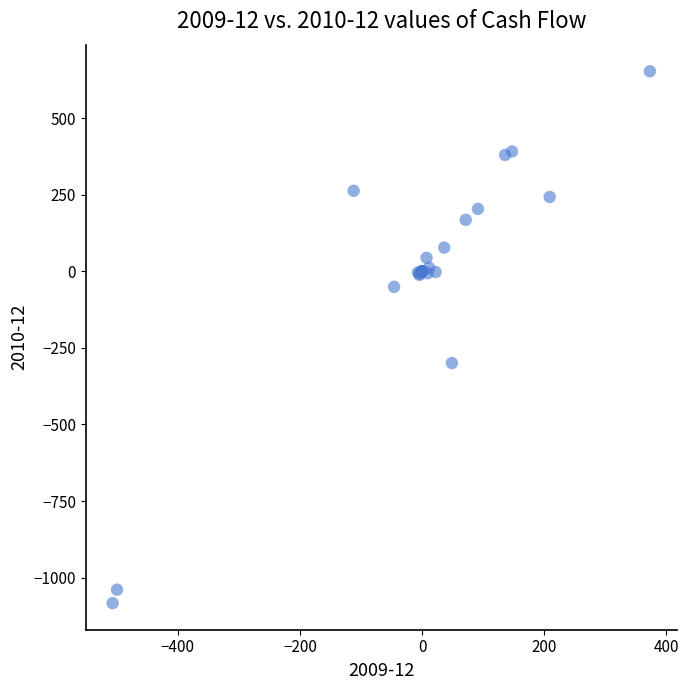

What Y value in the scatter plot is closest to -215?

-299.5